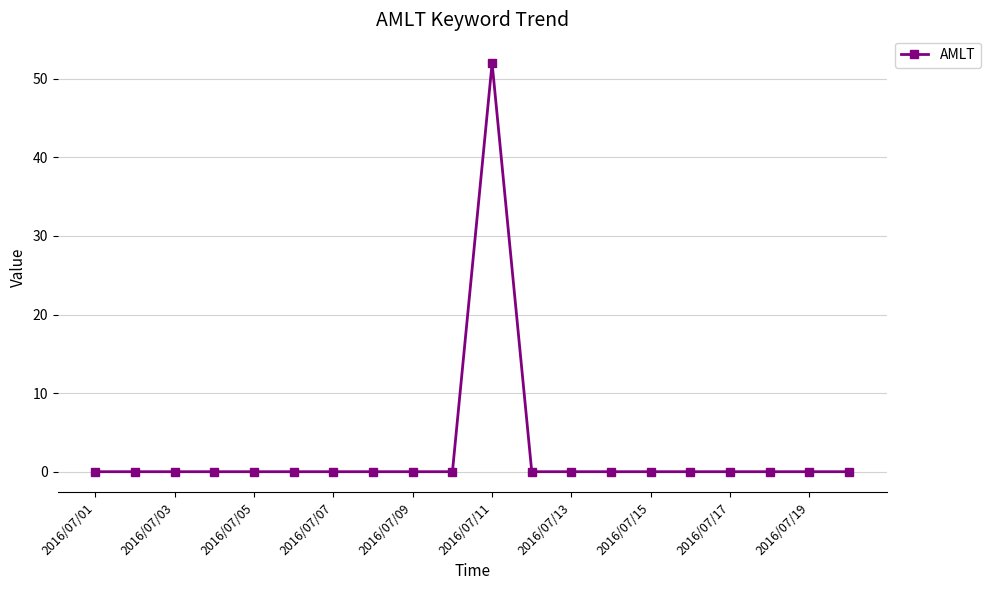

True or false: there are more than 0 points higher than both neighbors.

True